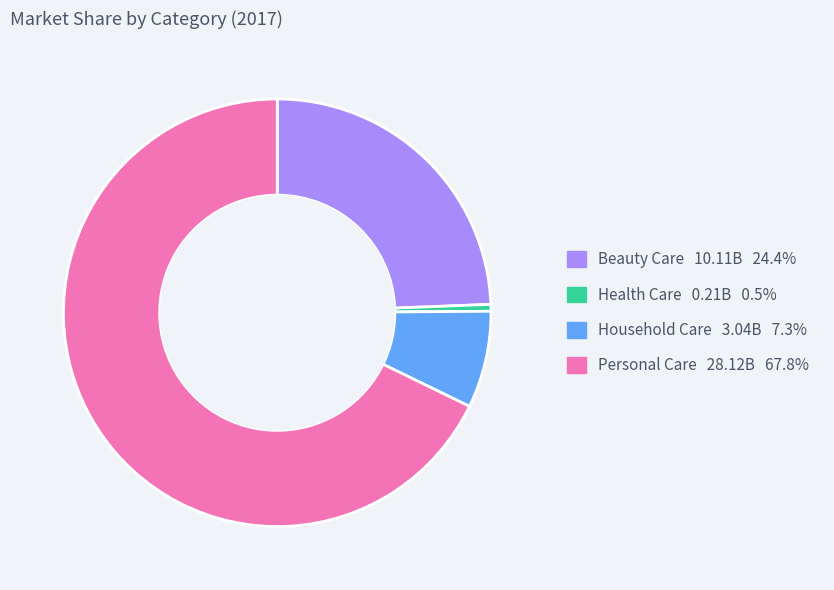

Do Beauty Care and Health Care together represent more than half of the pie?

No